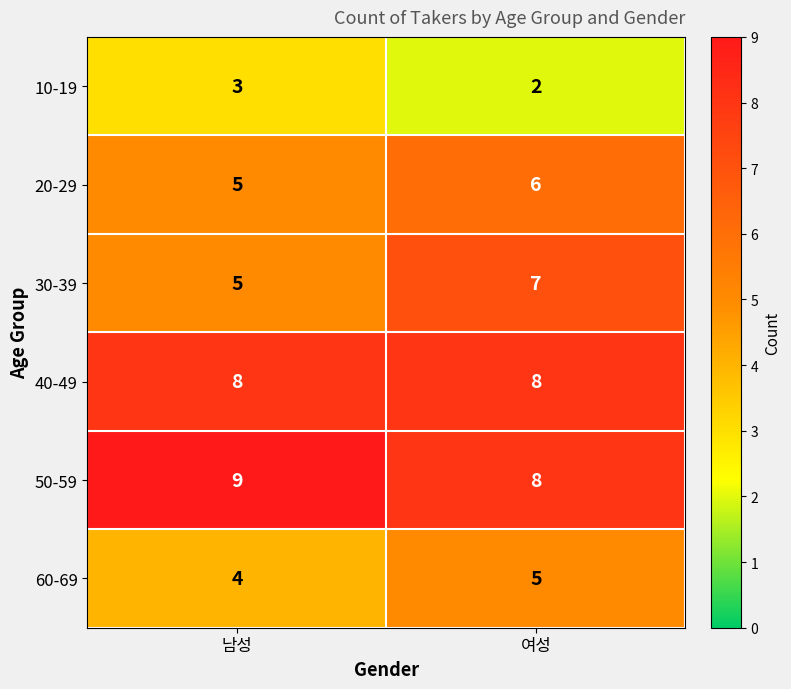

How many distinct data groups are displayed?

6